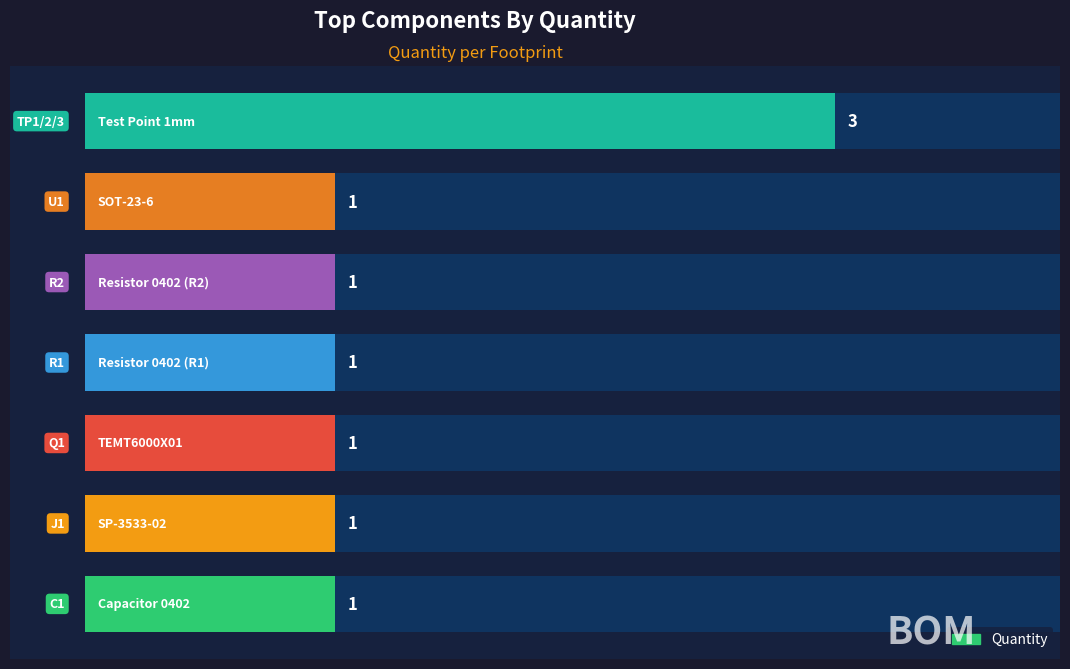

The value at 2.5 is 5. True or false?

False